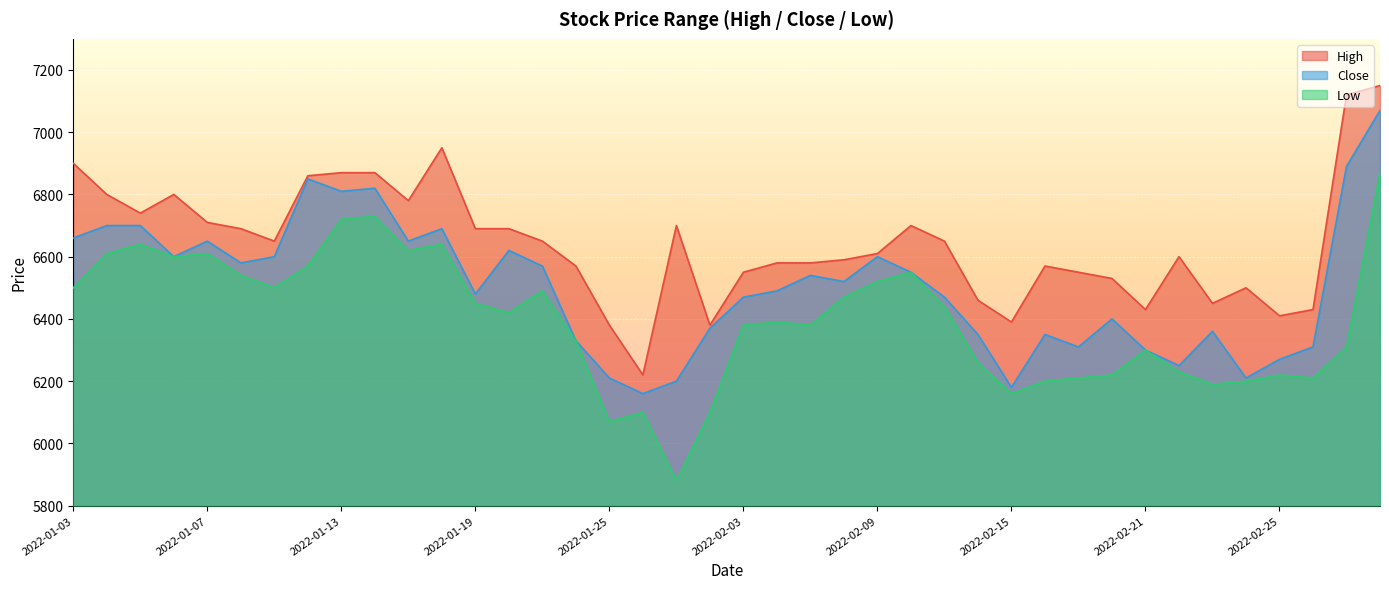

What is the difference between the maximum and minimum values in the High series?

930